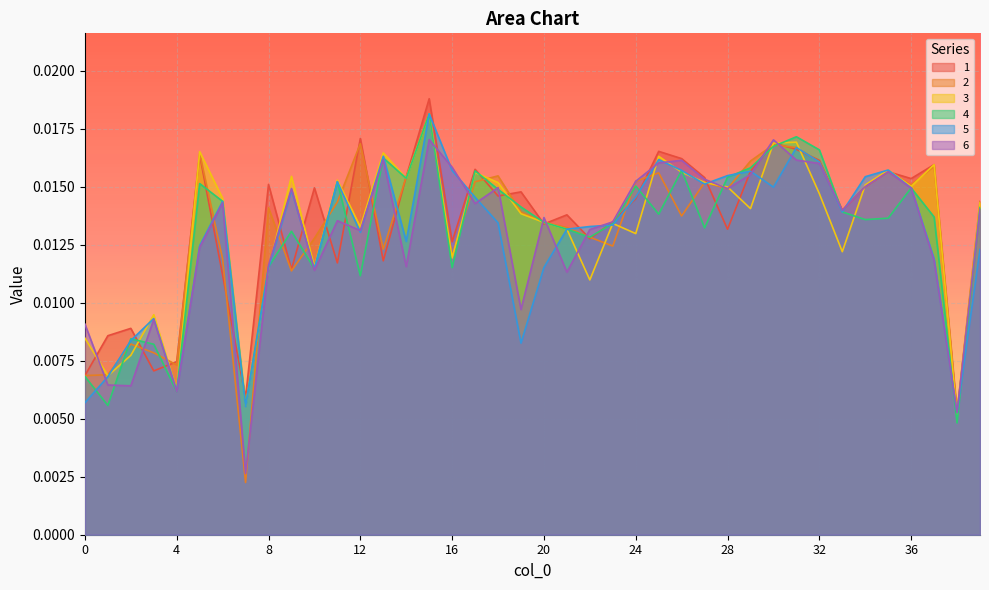

Which series has the widest spread of values?

2